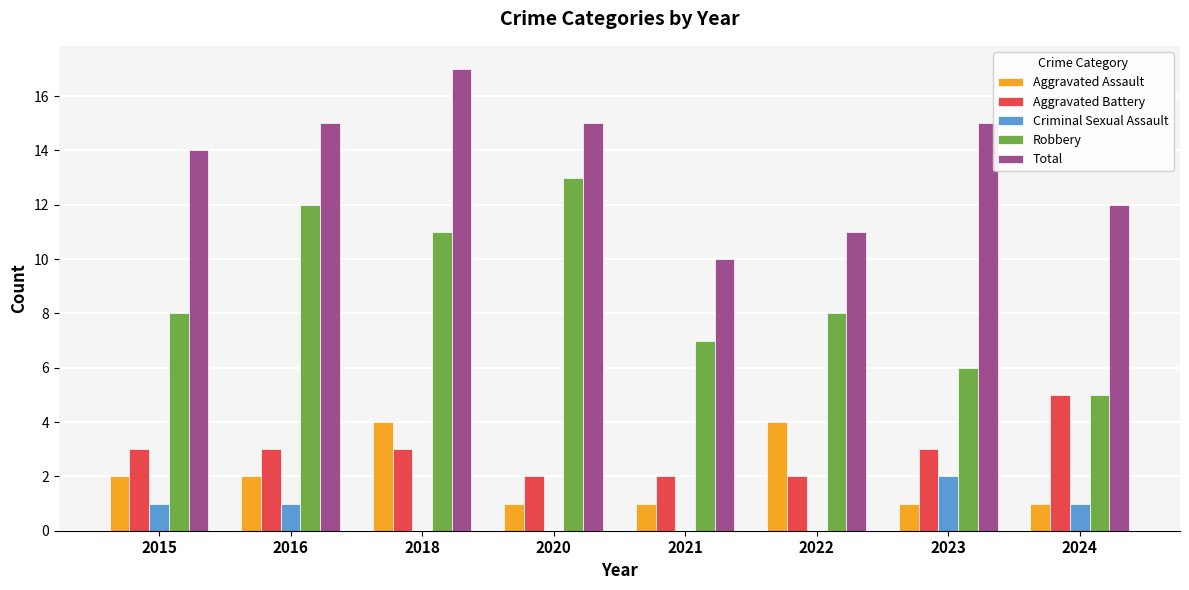

Which series changed the most between 2018 and 2024?

Robbery